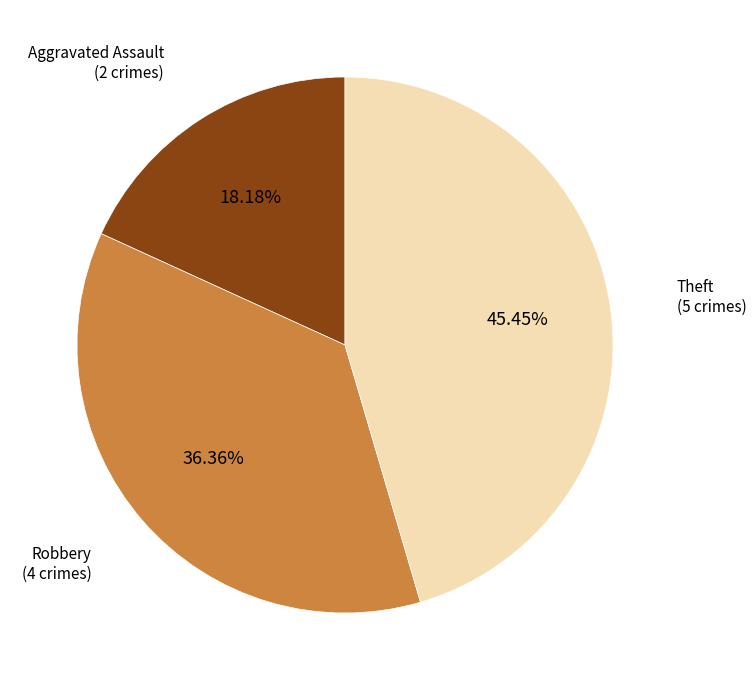

Is there a majority slice in this chart?

No